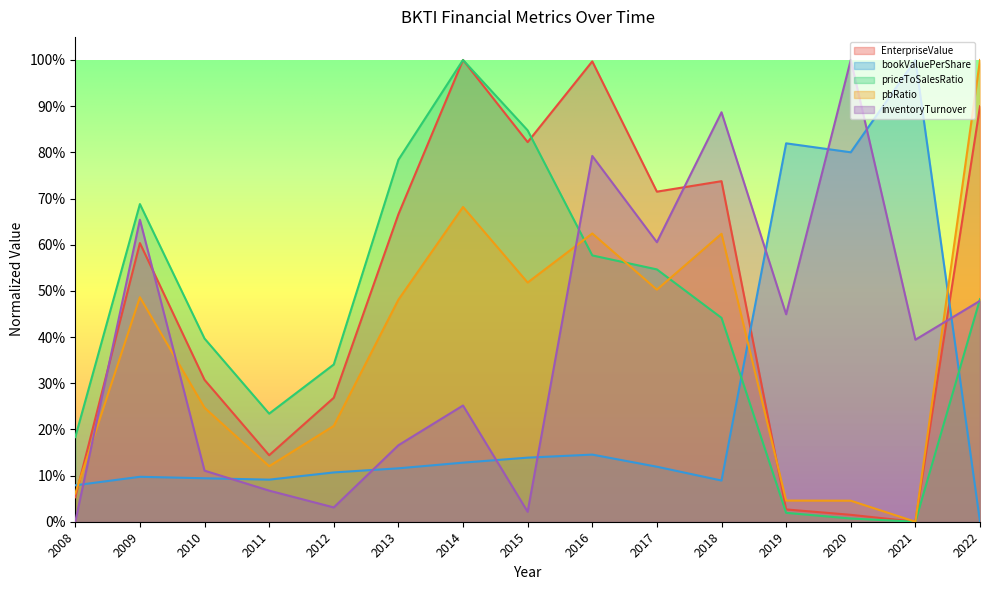

Reading left to right, list all the values displayed in this chart.

EnterpriseValue: 2008=0.1	2009=0.6	2010=0.3	2011=0.1	2012=0.3	2013=0.7	2014=1.0	2015=0.8	2016=1.0	2017=0.7	2018=0.7	2019=0.0	2020=0.0	2021=0.0	2022=0.9
bookValuePerShare: 2008=0.1	2009=0.1	2010=0.1	2011=0.1	2012=0.1	2013=0.1	2014=0.1	2015=0.1	2016=0.1	2017=0.1	2018=0.1	2019=0.8	2020=0.8	2021=1.0	2022=0.0
priceToSalesRatio: 2008=0.2	2009=0.7	2010=0.4	2011=0.2	2012=0.3	2013=0.8	2014=1.0	2015=0.8	2016=0.6	2017=0.5	2018=0.4	2019=0.0	2020=0.0	2021=0.0	2022=0.5
pbRatio: 2008=0.1	2009=0.5	2010=0.2	2011=0.1	2012=0.2	2013=0.5	2014=0.7	2015=0.5	2016=0.6	2017=0.5	2018=0.6	2019=0.0	2020=0.0	2021=0.0	2022=1.0
inventoryTurnover: 2008=0.0	2009=0.7	2010=0.1	2011=0.1	2012=0.0	2013=0.2	2014=0.3	2015=0.0	2016=0.8	2017=0.6	2018=0.9	2019=0.4	2020=1.0	2021=0.4	2022=0.5